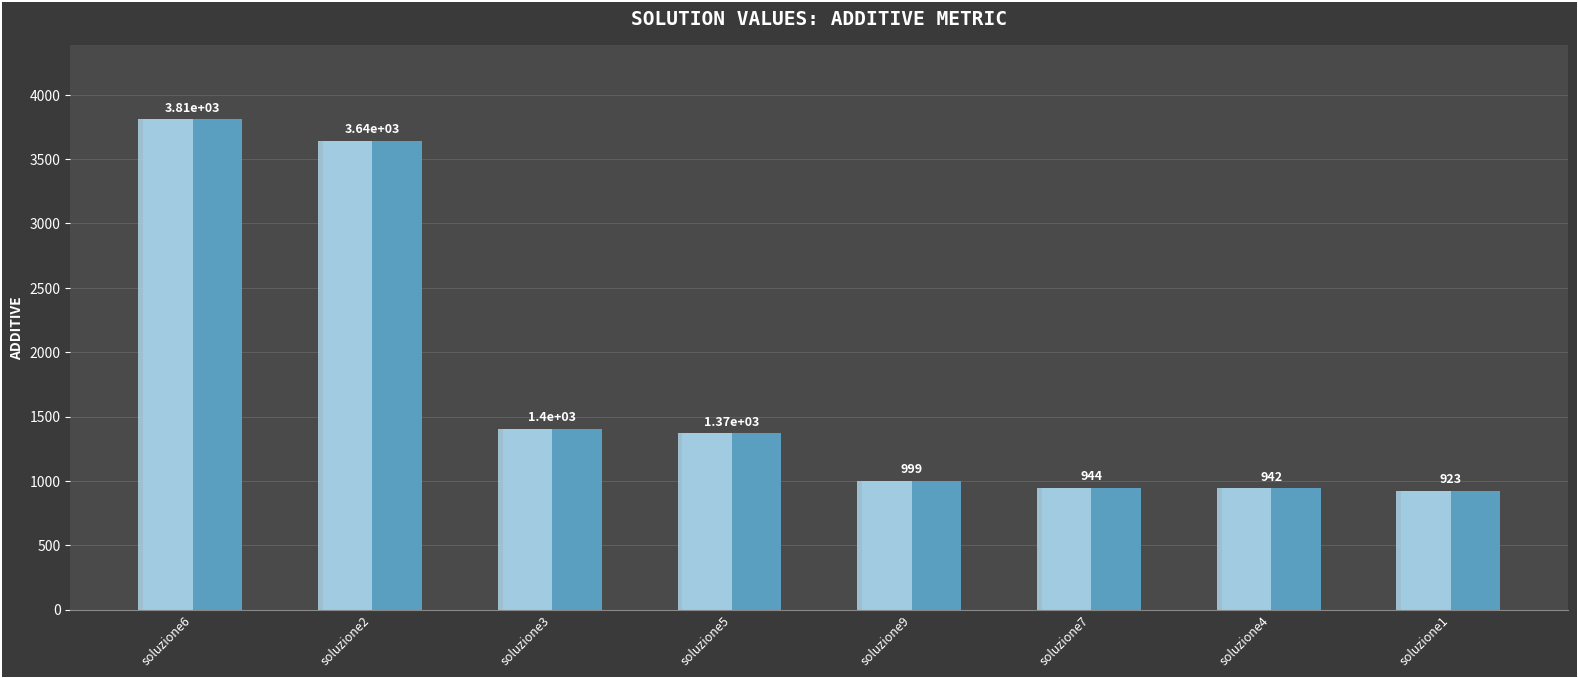

Which label corresponds to the smallest value in the chart?

soluzione1